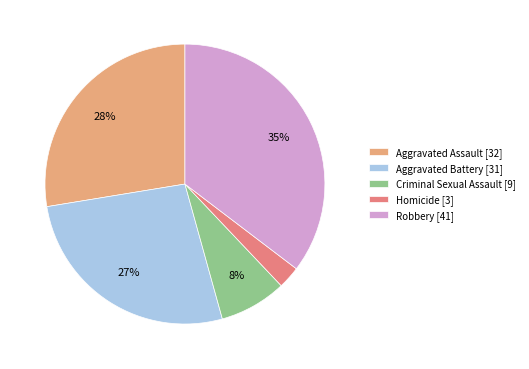

Is there a majority slice in this chart?

No